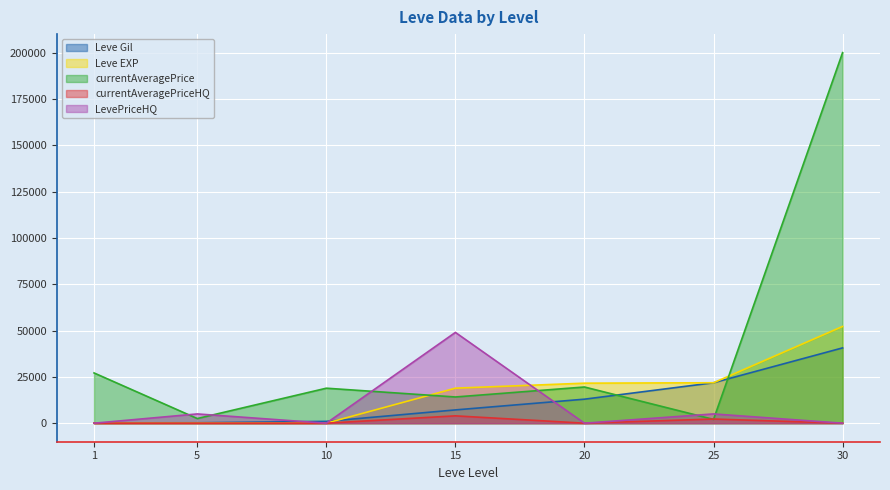

How many intersections are there between Leve EXP and LevePriceHQ?

4